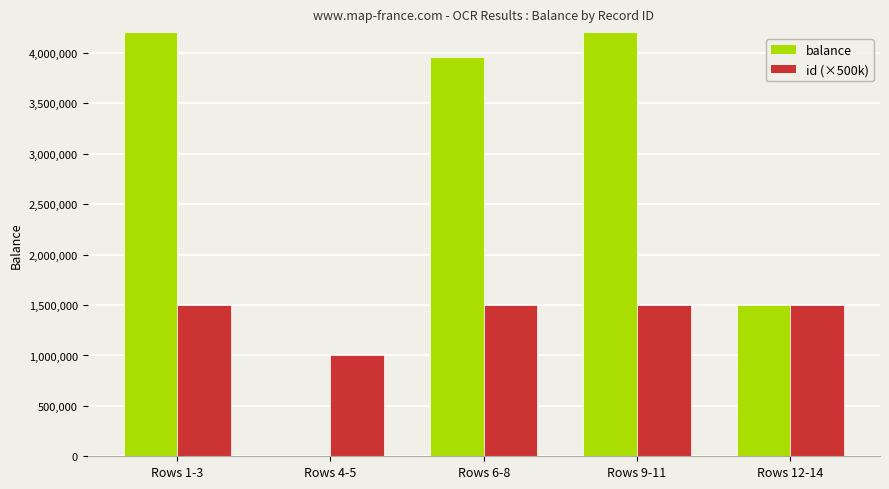

What position from the left is Rows 1-3?

1